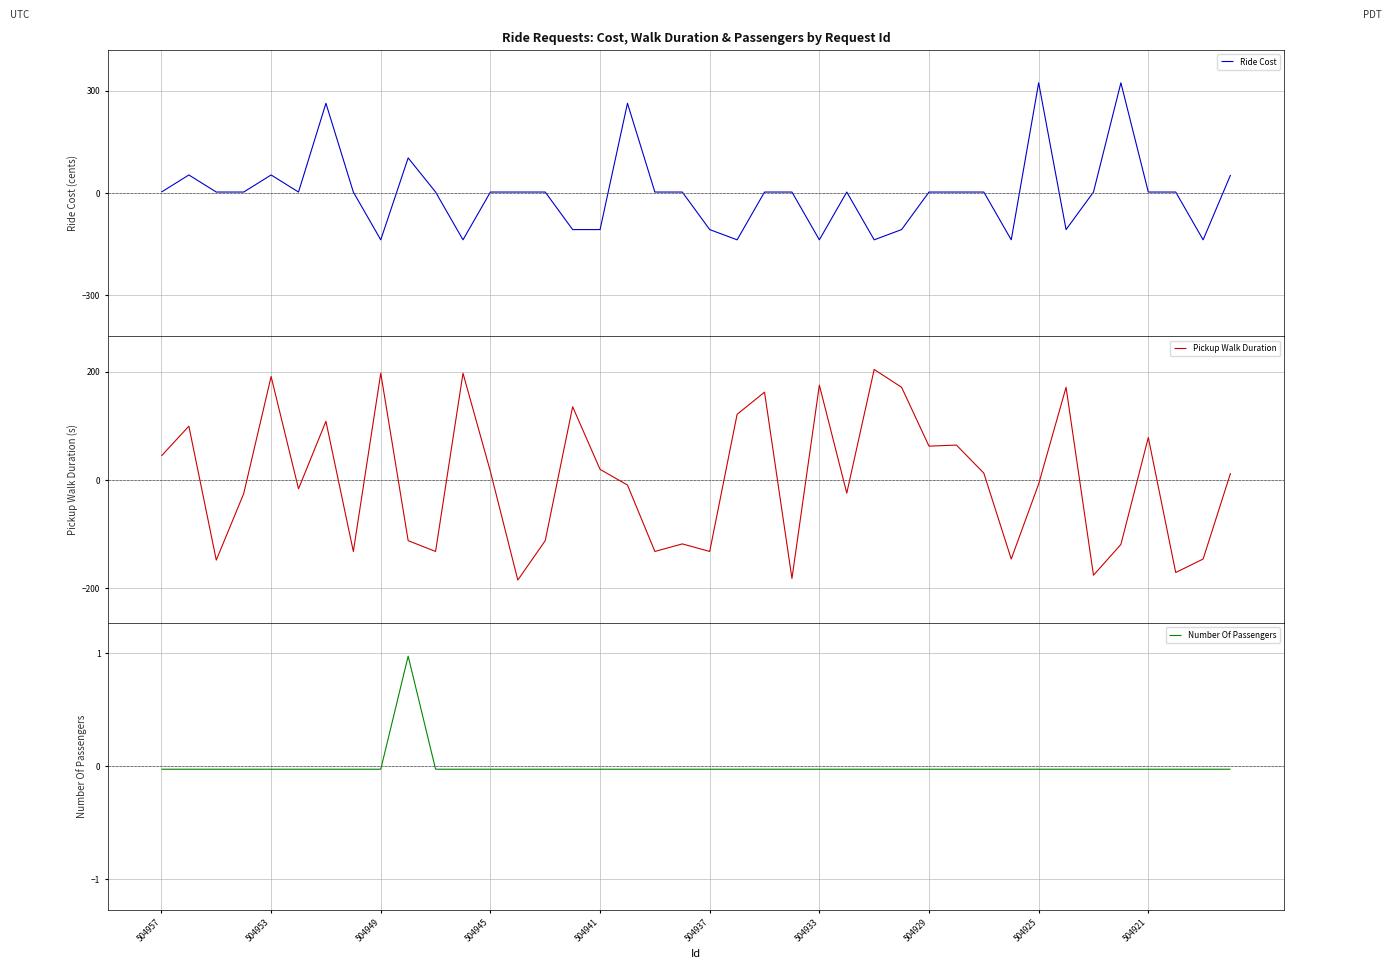

True or false: Ride Cost and Pickup Walk Duration intersect in this chart.

True